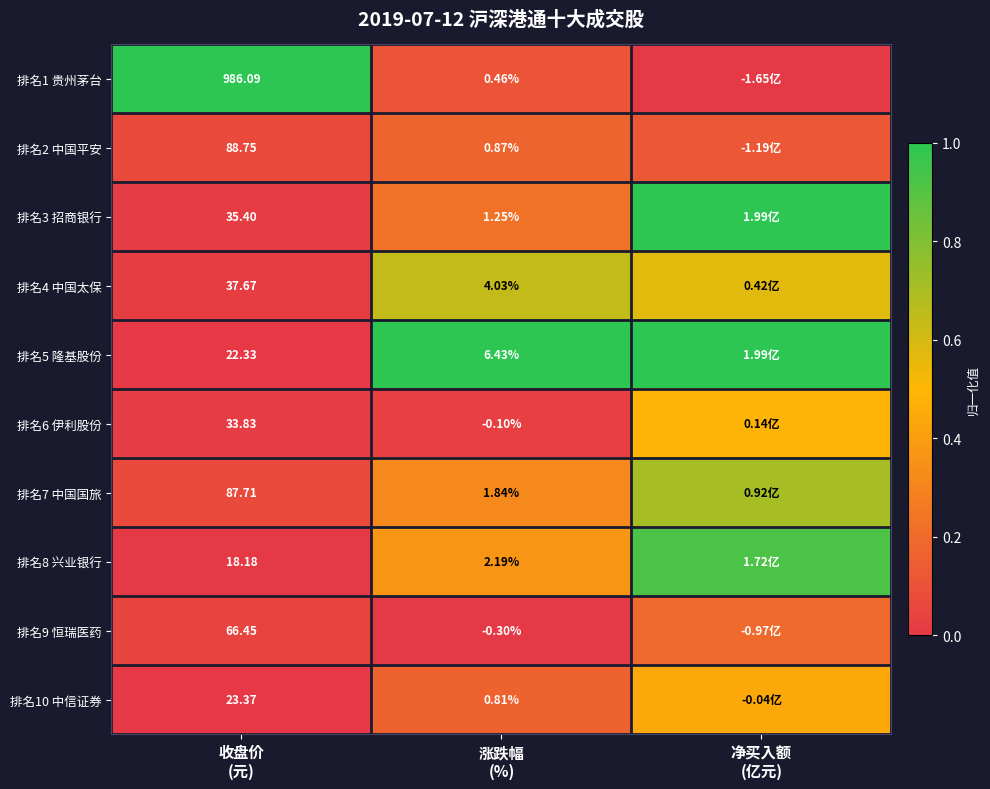

Which has a higher value, 涨跌幅
(%) or 收盘价
(元)?

收盘价
(元)